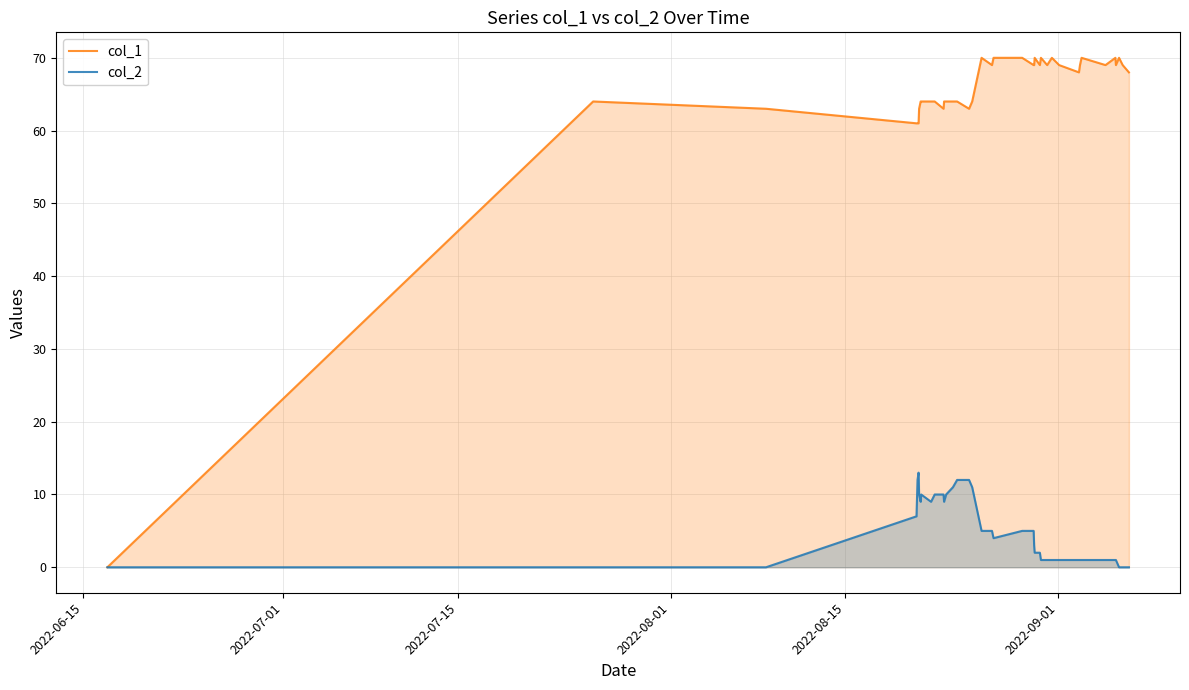

Reading left to right, what are all the values shown in this chart?

col_1: 0	64	63	61	61	61	63	64	64	64	64	63	64	64	64	64	63	64	70	69	70	70	69	69	70	69	70	69	70	69	68	69	70	69	70	69	70	69	68
col_2: 0	0	0	7	12	13	10	9	10	9	10	10	9	10	11	12	12	11	5	5	4	5	5	3	2	2	1	1	1	1	1	1	1	1	1	1	0	0	0